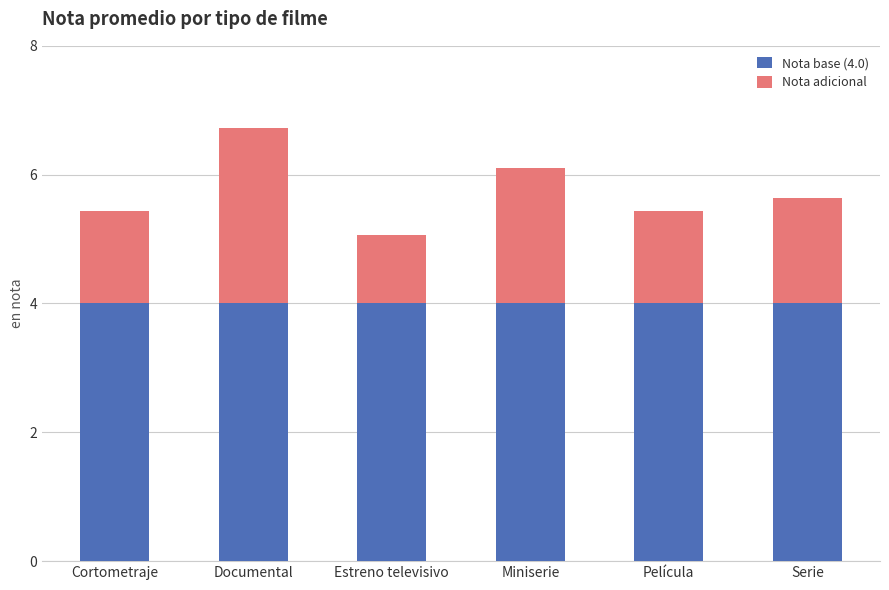

What is the sum of all Nota base (4.0) values?

24.0